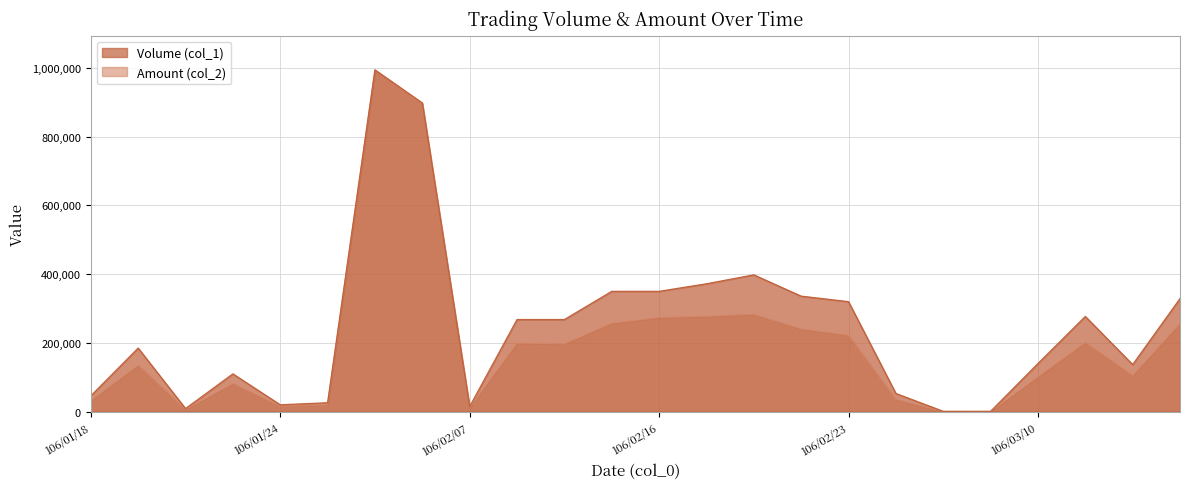

Count the number of categories in the chart.

24